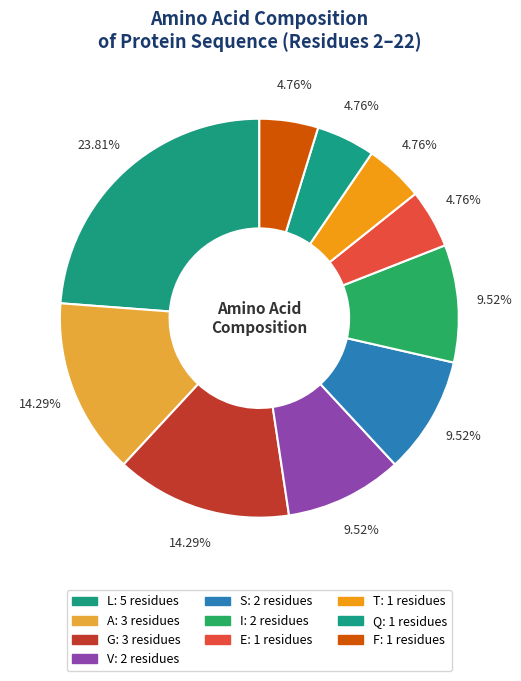

How many slices are in this pie chart?

10